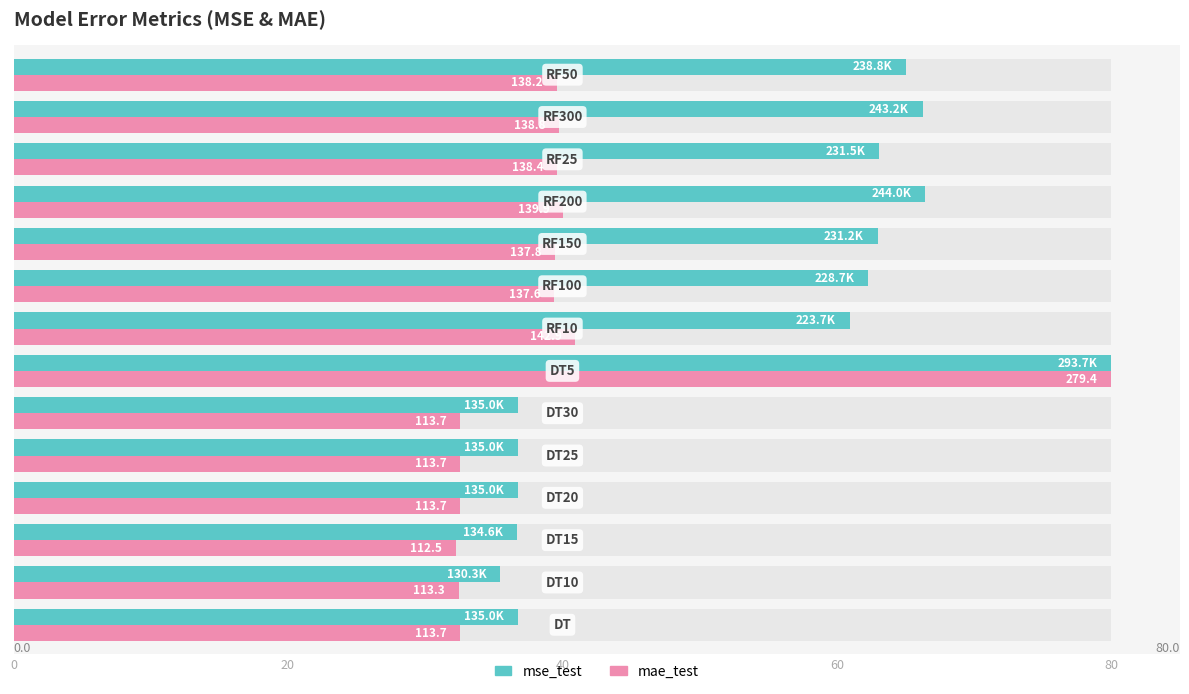

True or false: mse_test has a value of 33.6 at 12.

False